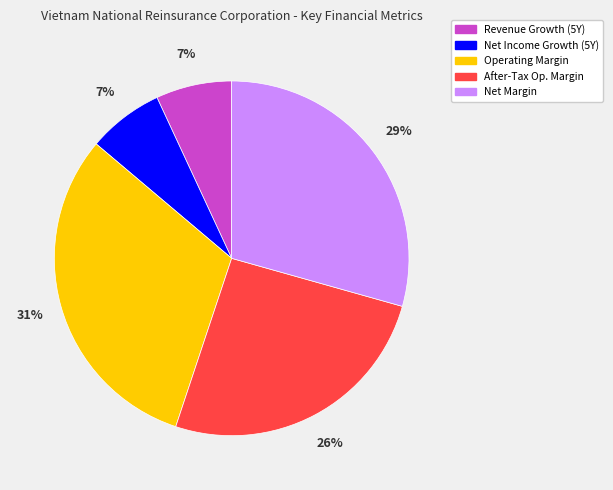

Do Net Margin and Operating Margin together represent more than half of the pie?

Yes